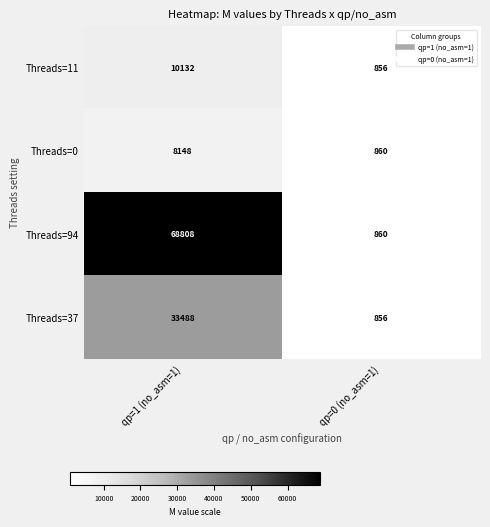

What is the difference between the highest and lowest values at qp=0 (no_asm=1)?

4